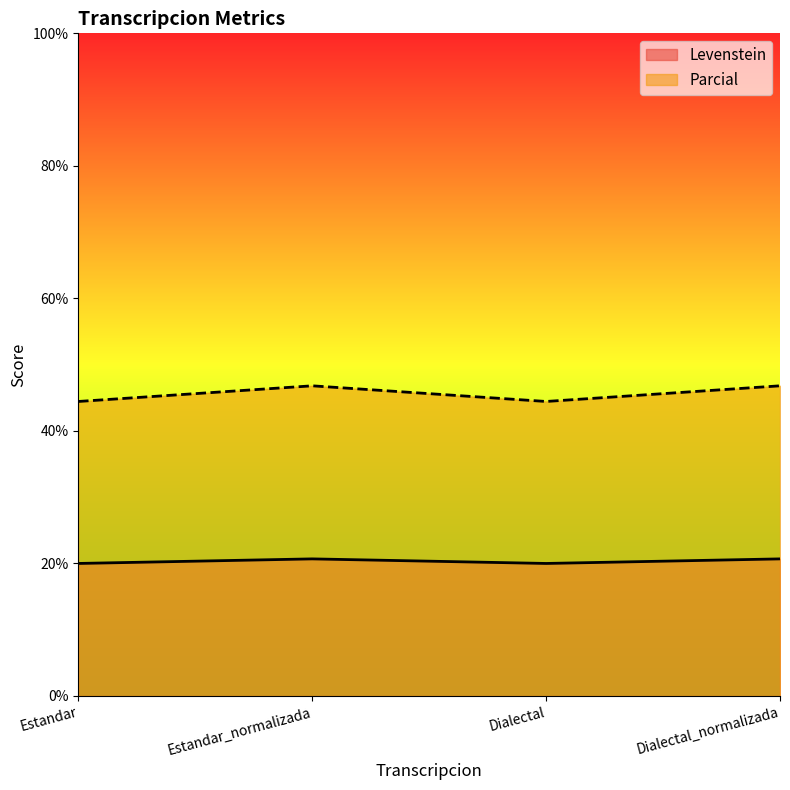

Count the number of categories in the chart.

4